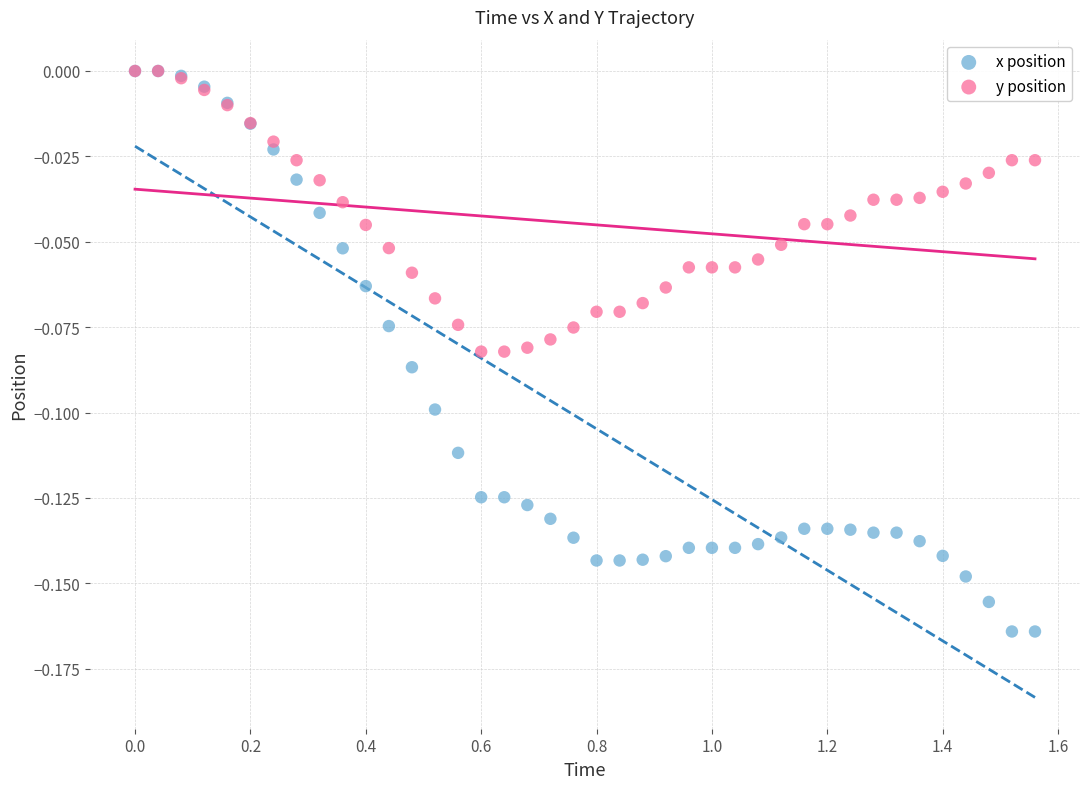

Which series reaches the minimum Y coordinate?

x position